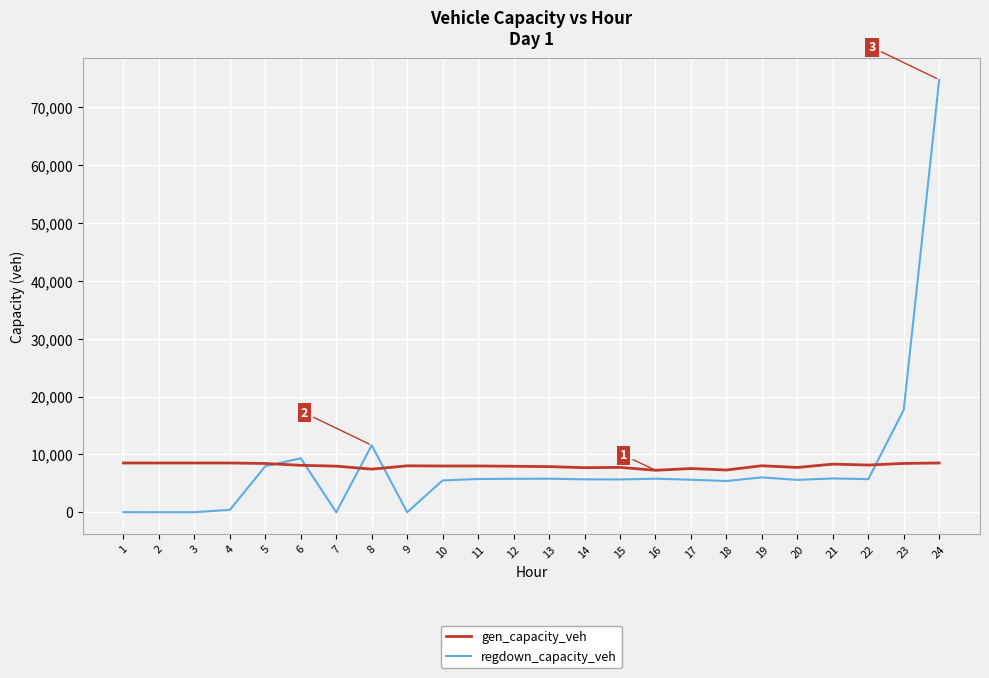

Which series has the largest range (max minus min)?

regdown_capacity_veh